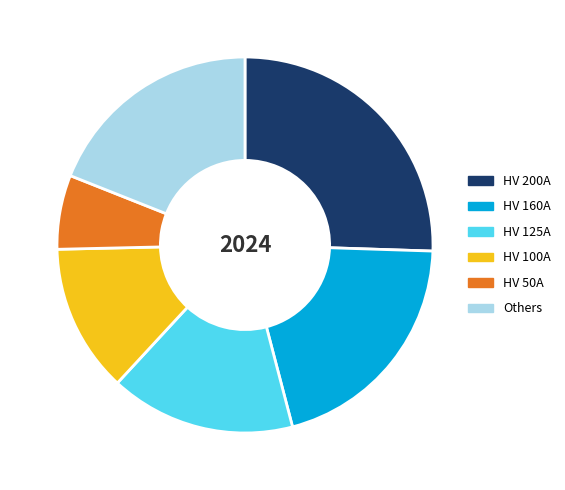

Rank the categories by value from highest to lowest.

HV 200A, HV 160A, Others, HV 125A, HV 100A, HV 50A